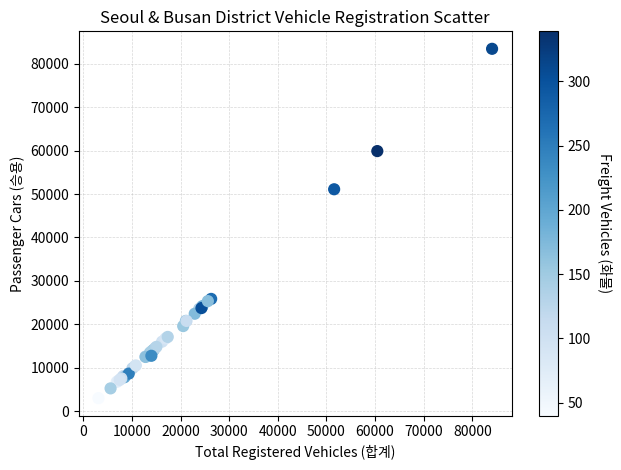

What Y value in the scatter plot is closest to 43224?

51094